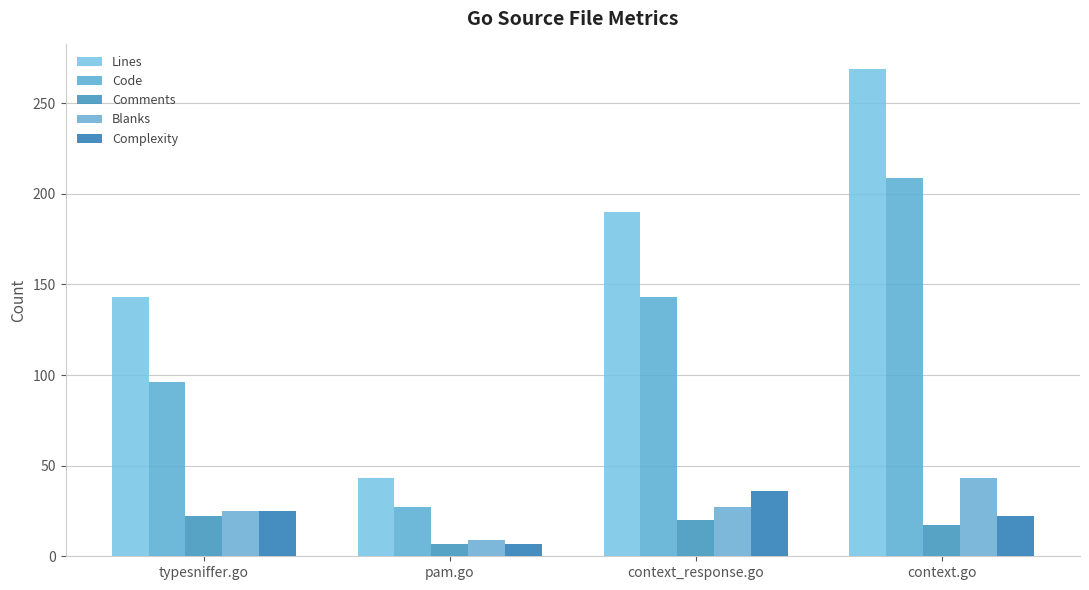

What is the smallest value displayed?

7